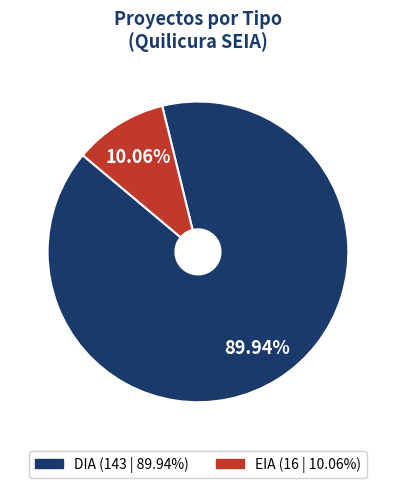

Does DIA represent more than half of the total?

Yes